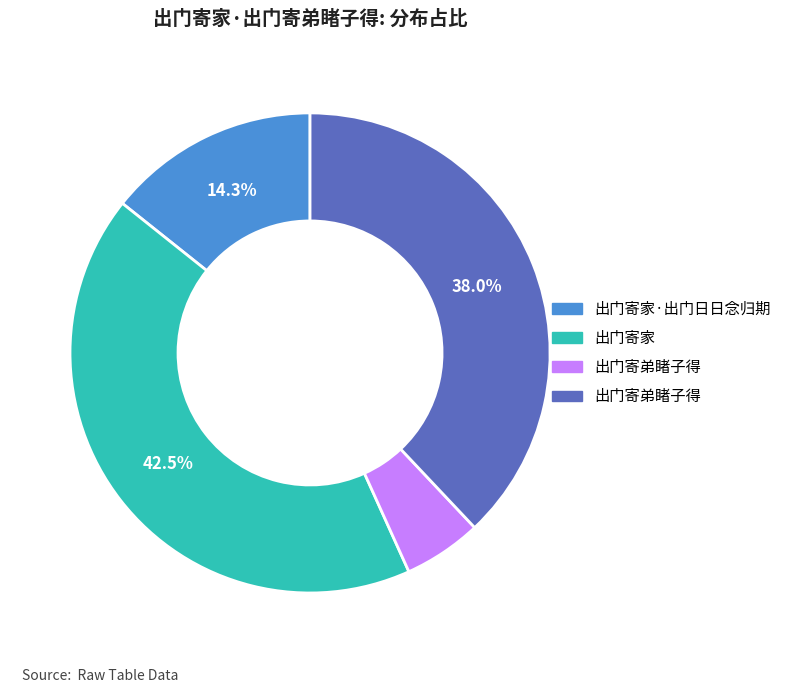

How many segments does this pie chart have?

4